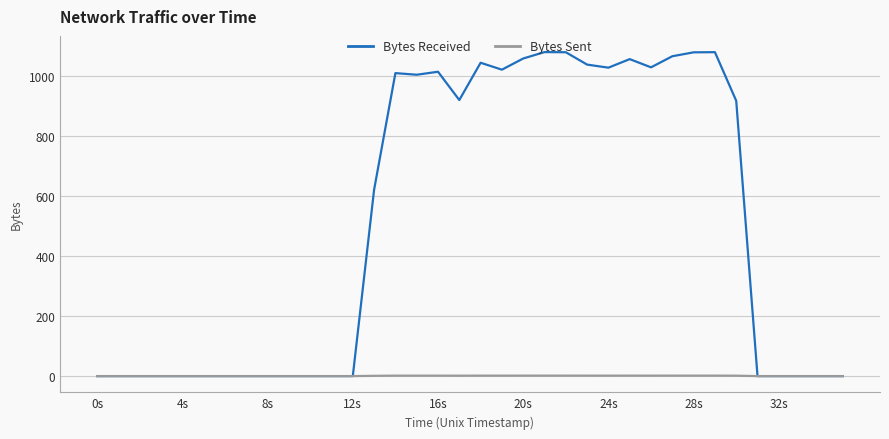

Which series has the largest range (max minus min)?

Bytes Received